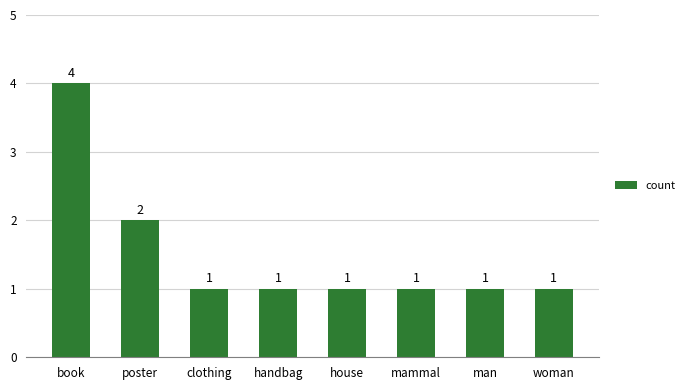

What is the ratio of the value at clothing to the value at woman?

1.0